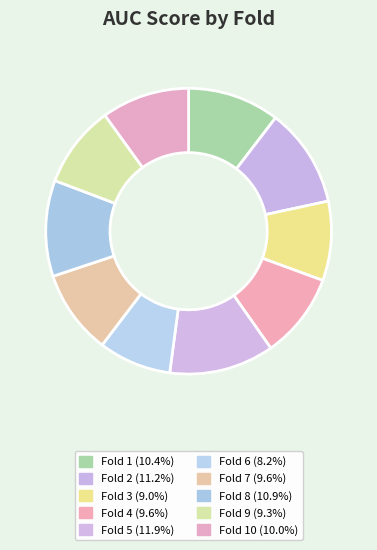

How many slices are in this pie chart?

10